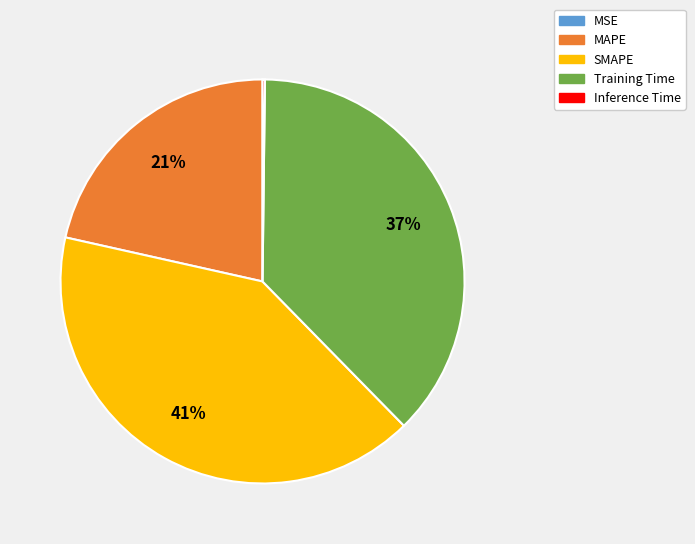

The MAPE slice represents 21% of the pie. True or false?

True